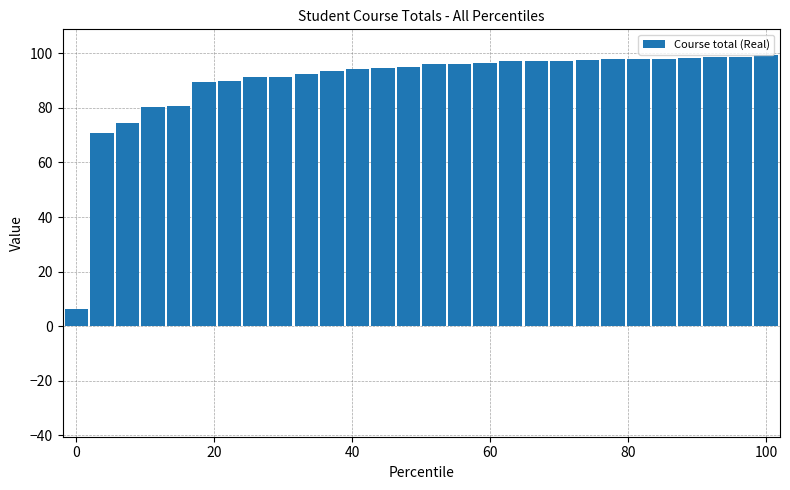

What is the value of the 24th bar from the left?

97.8